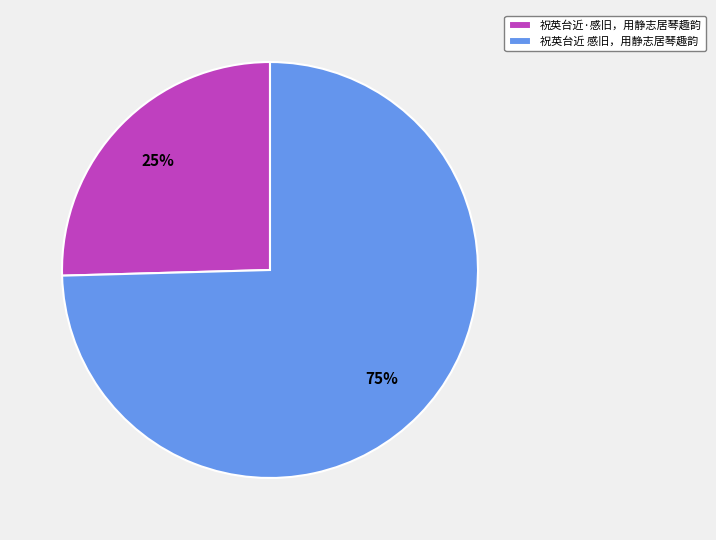

Is it true that 祝英台近·感旧，用静志居琴趣韵 is 31% of the pie?

False